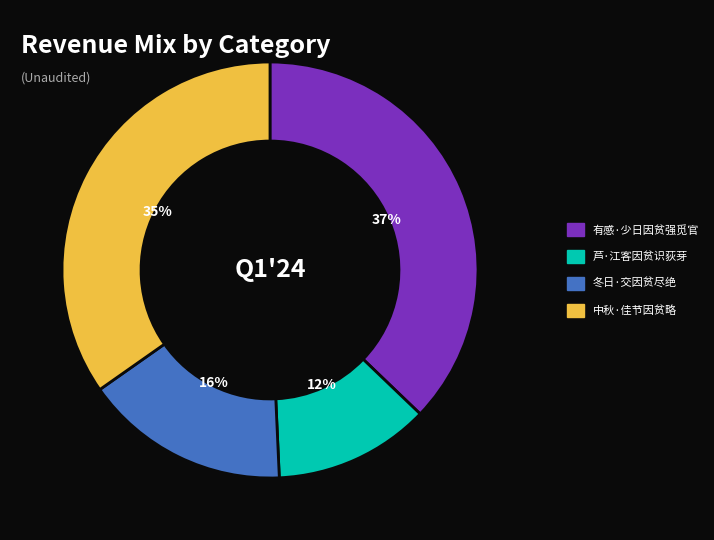

To the nearest percent, what is the difference between the largest and smallest slice percentages?

25%